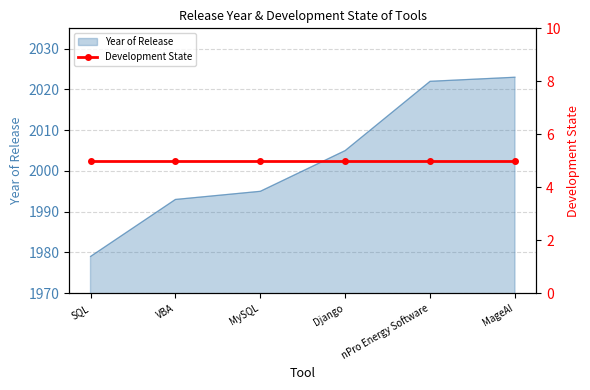

What is the change in value from Django to nPro Energy Software?

+17